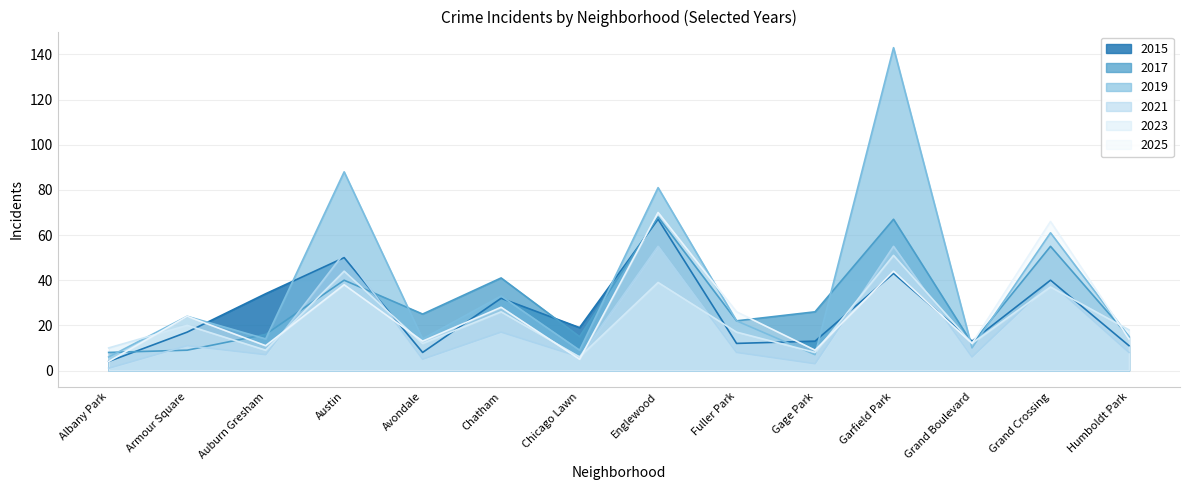

How many interior local peaks does the 2017 series have?

5